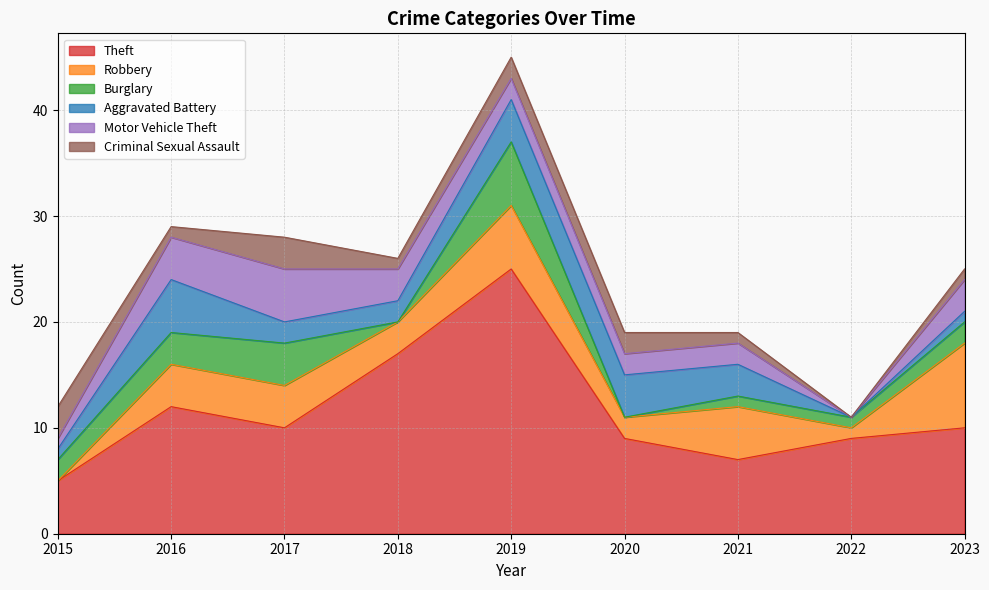

Reading left to right, what are all the values shown in this chart?

Theft: 5	12	10	17	25	9	7	9	10
Robbery: 0	4	4	3	6	2	5	1	8
Burglary: 2	3	4	0	6	0	1	1	2
Aggravated Battery: 1	5	2	2	4	4	3	0	1
Motor Vehicle Theft: 1	4	5	3	2	2	2	0	3
Criminal Sexual Assault: 3	1	3	1	2	2	1	0	1